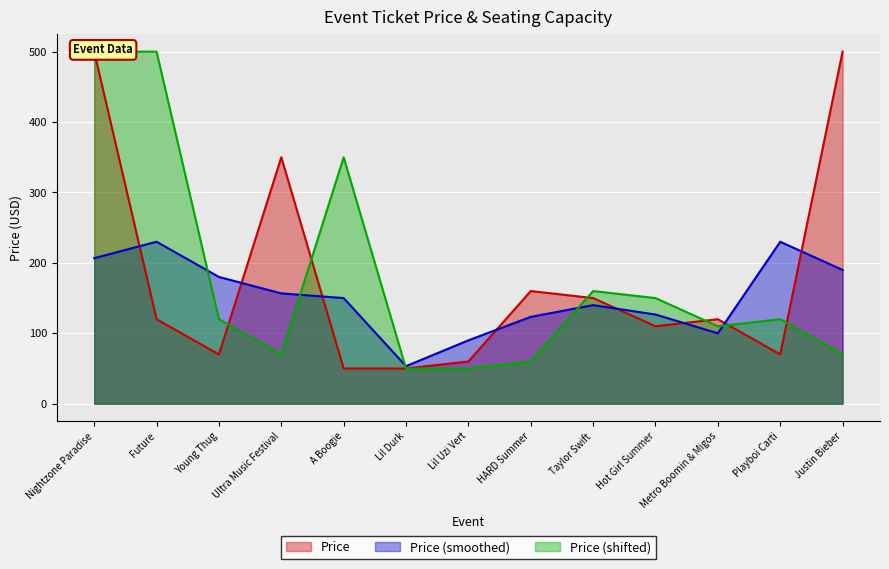

Reading left to right, what are all the values shown in this chart?

Nightzone Paradise=500	Future=120	Young Thug=70	Ultra Music Festival=350	A Boogie=50	Lil Durk=50	Lil Uzi Vert=60	HARD Summer=160	Taylor Swift=150	Hot Girl Summer=110	Metro Boomin & Migos=120	Playboi Carti=70	Justin Bieber=500